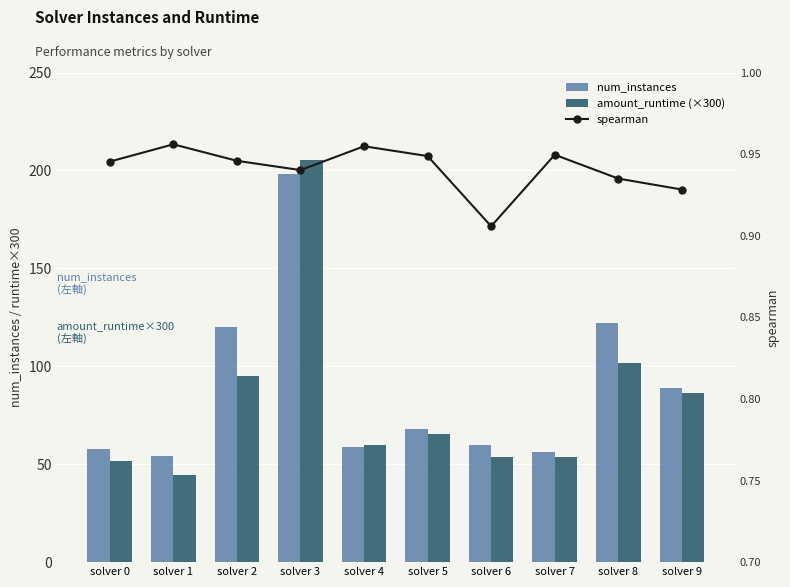

Is the value of num_instances at solver 8 greater than the value of spearman at solver 9?

Yes